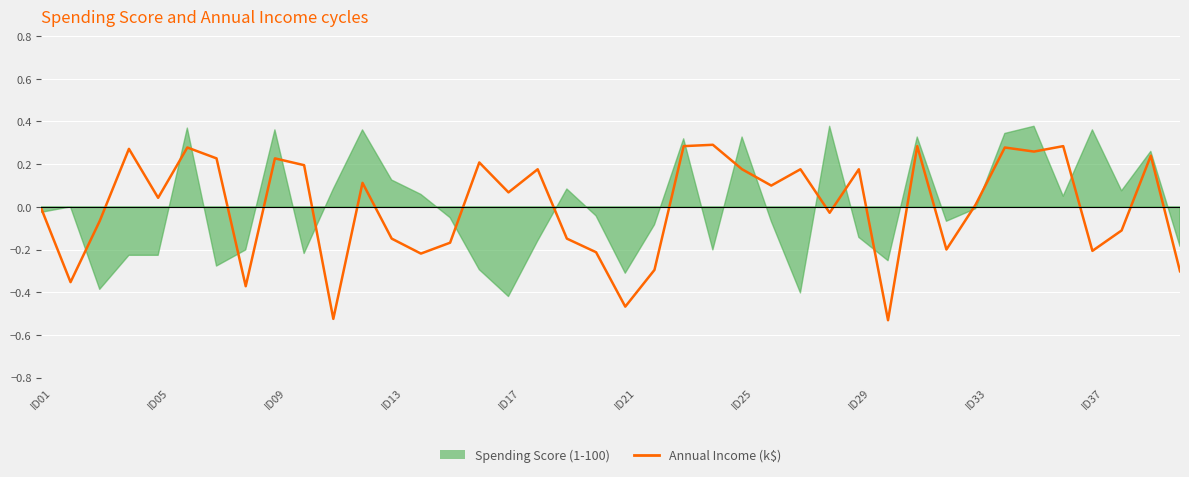

True or false: there are more than 0 points higher than both neighbors.

True